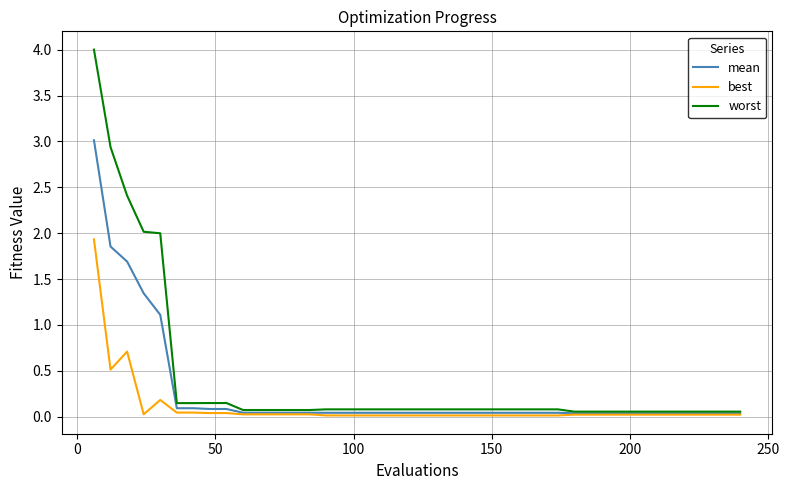

How many distinct data groups are displayed?

3